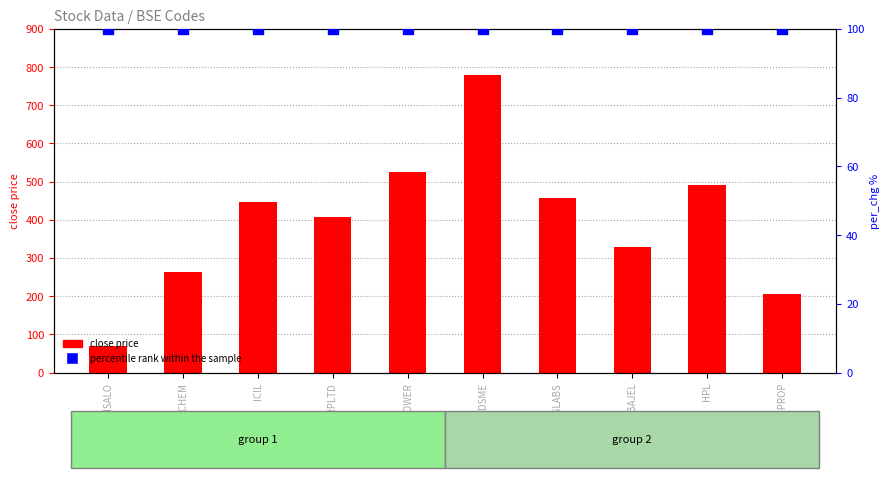

Which series has the largest total across all categories?

close price